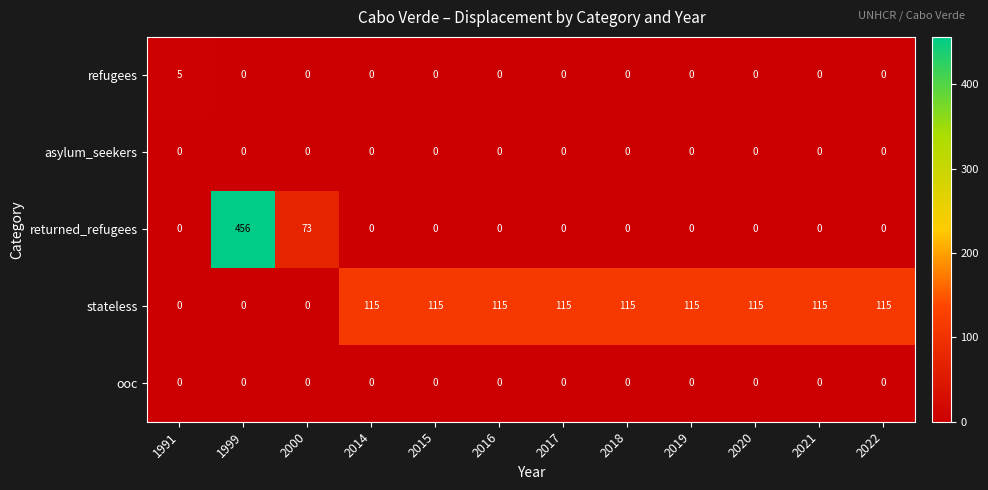

What is the total value across all series at 2019?

115